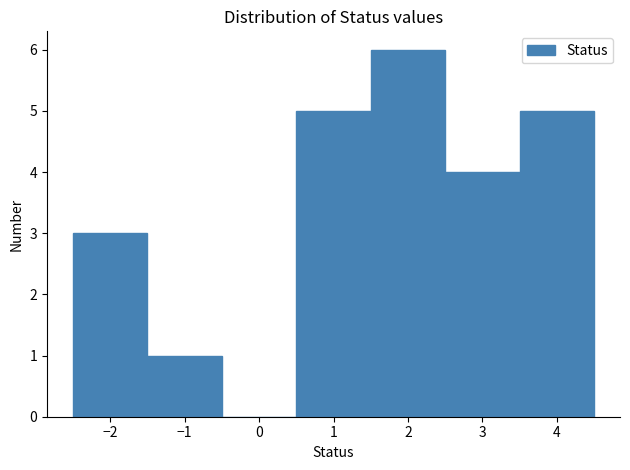

Which range on the x-axis has the tallest bar?

1.5 to 2.5